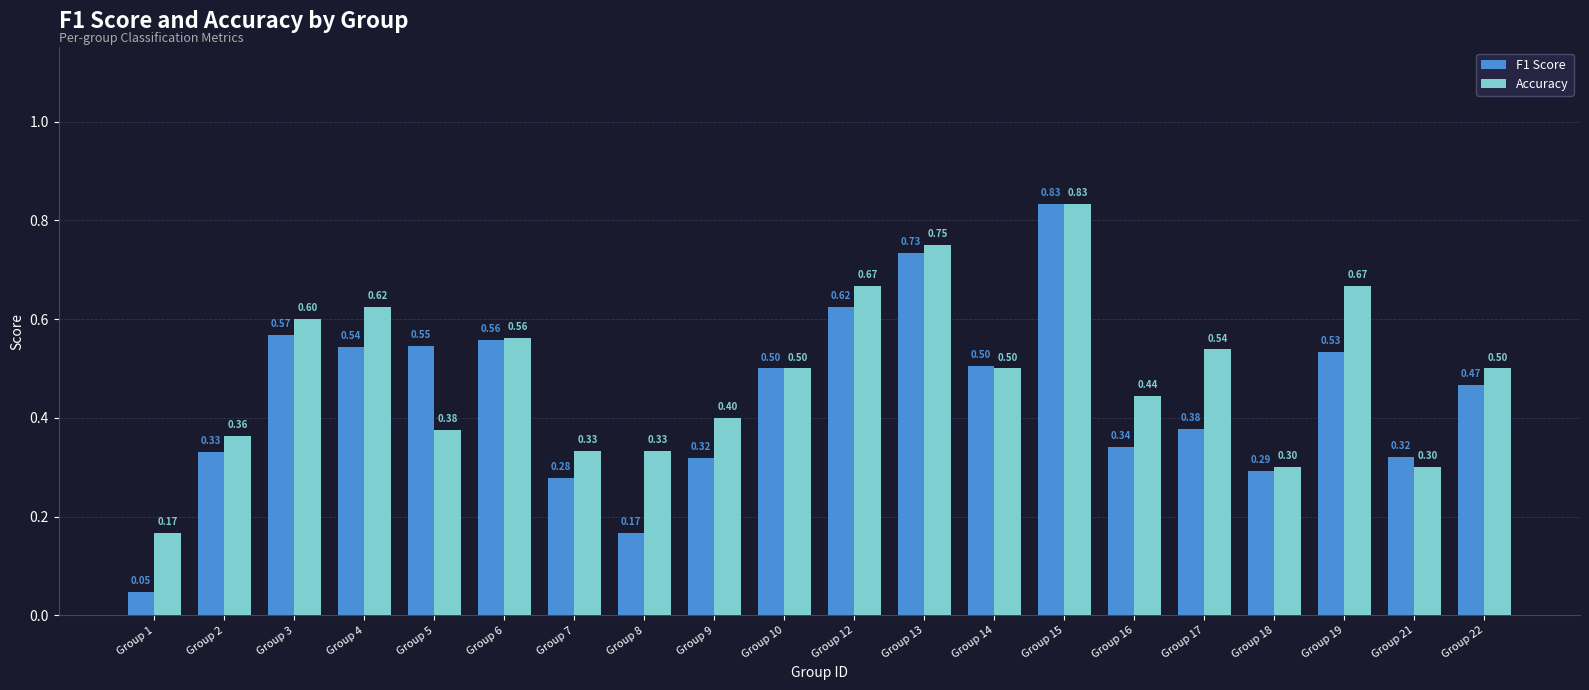

At which category is the sum across all series the highest?

Group 15